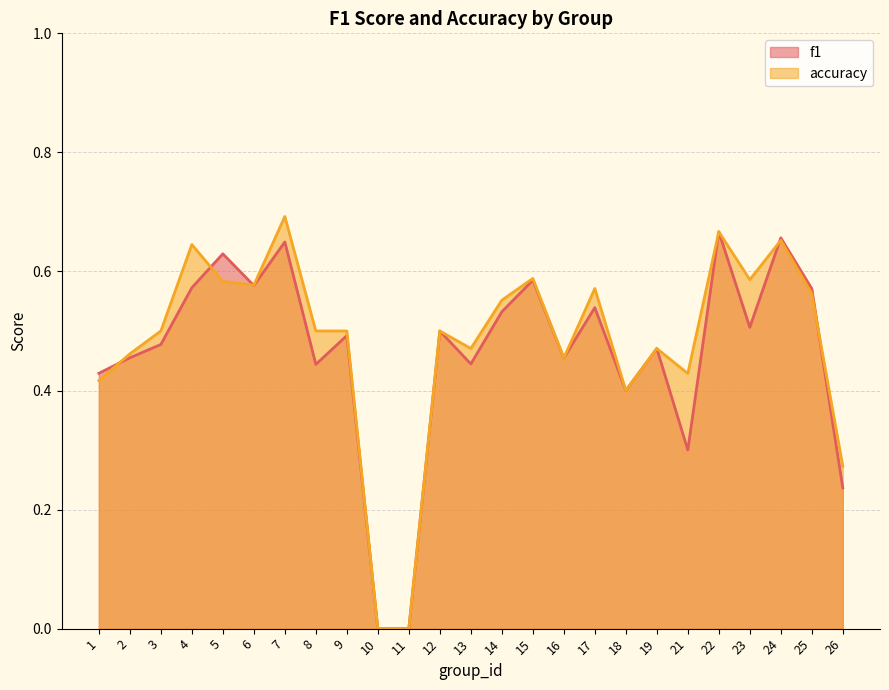

What is the sum of the accuracy values at 2 and 5?

1.0